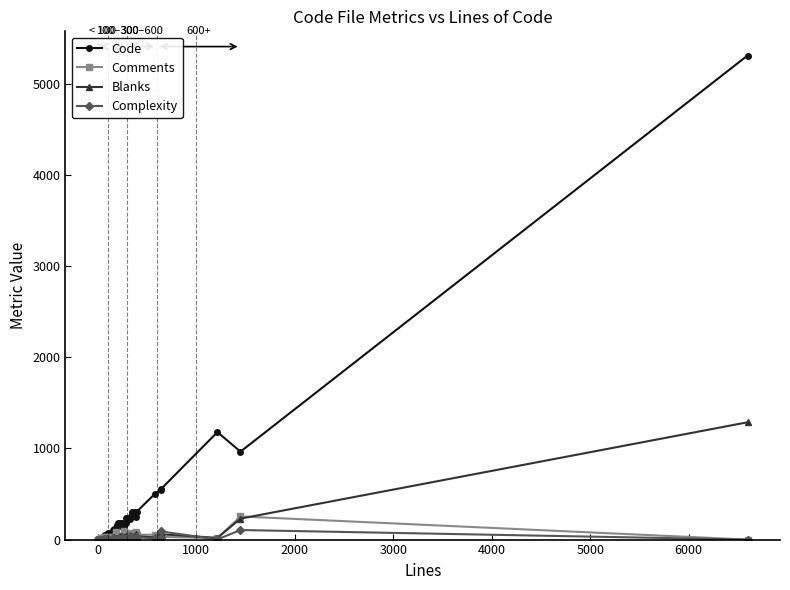

The value of Comments at 3000 is -152. True or false?

False